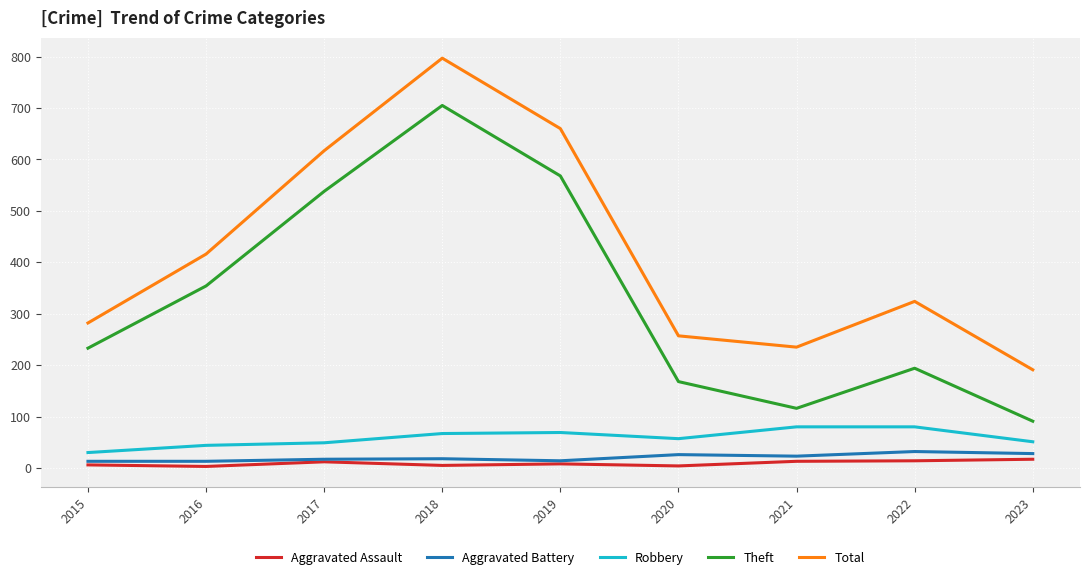

What are all the series names shown in the legend?

Aggravated Assault, Aggravated Battery, Robbery, Theft, Total